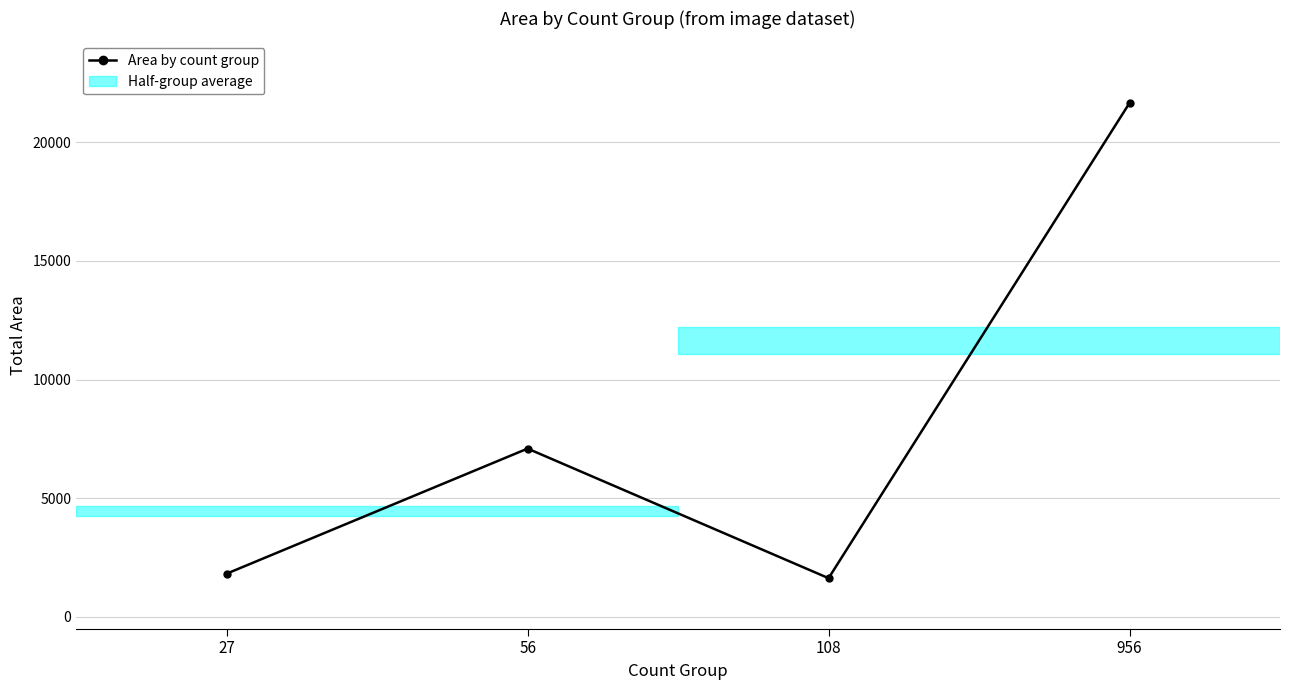

What is the value of the 3rd point from the left?

1627